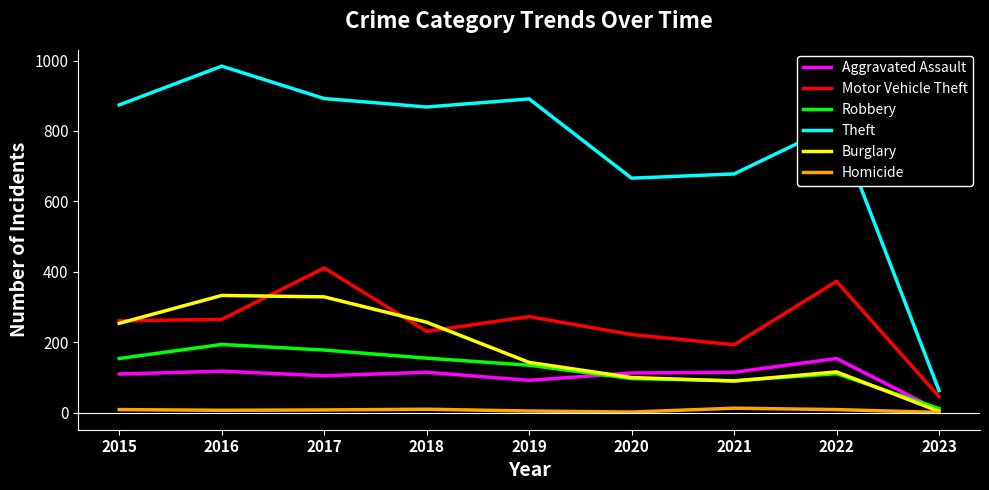

What is the maximum value shown in the chart?

984